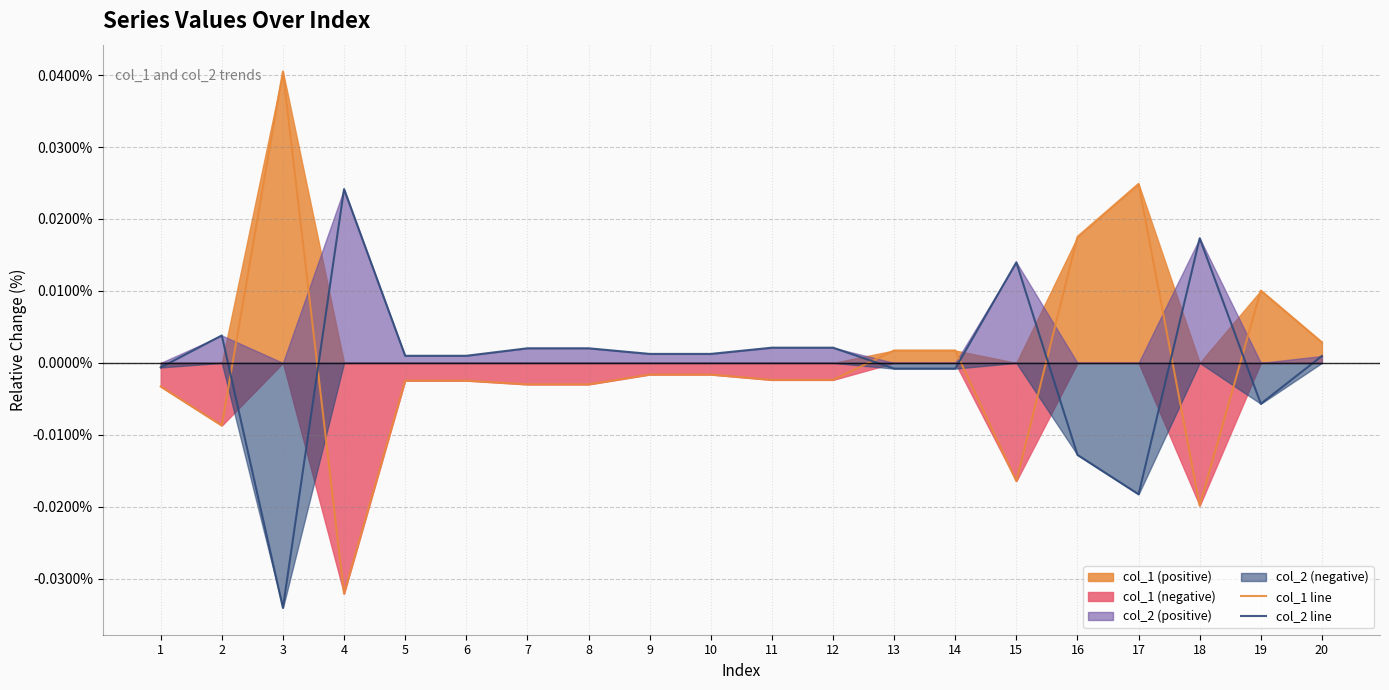

Where is col_1 line nearest to the value 0?

9